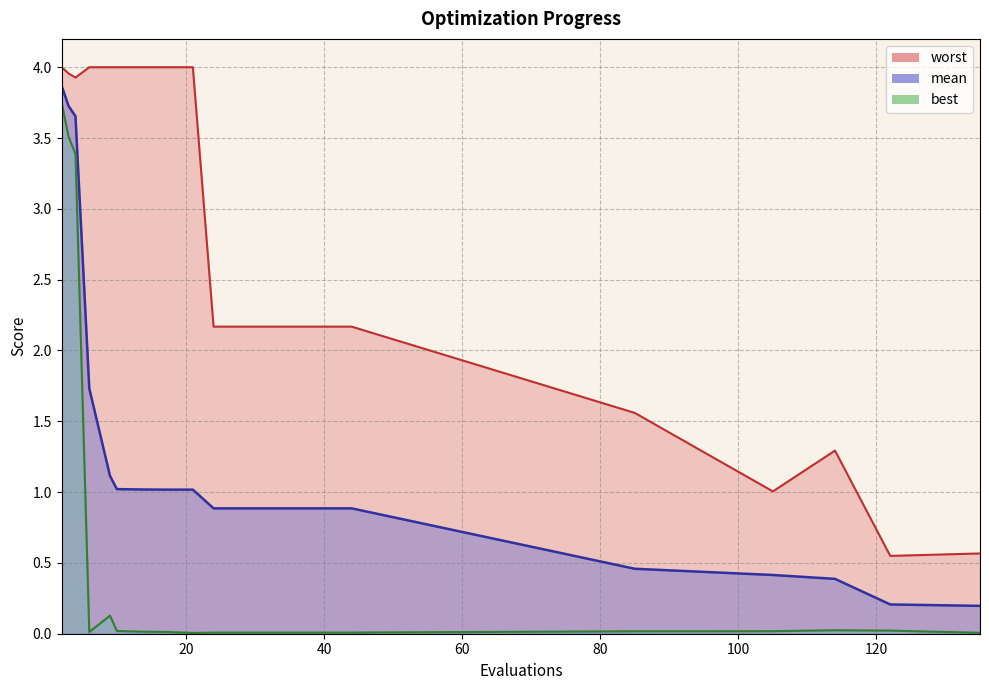

At 10, list the series in order from smallest to largest.

best, mean, worst